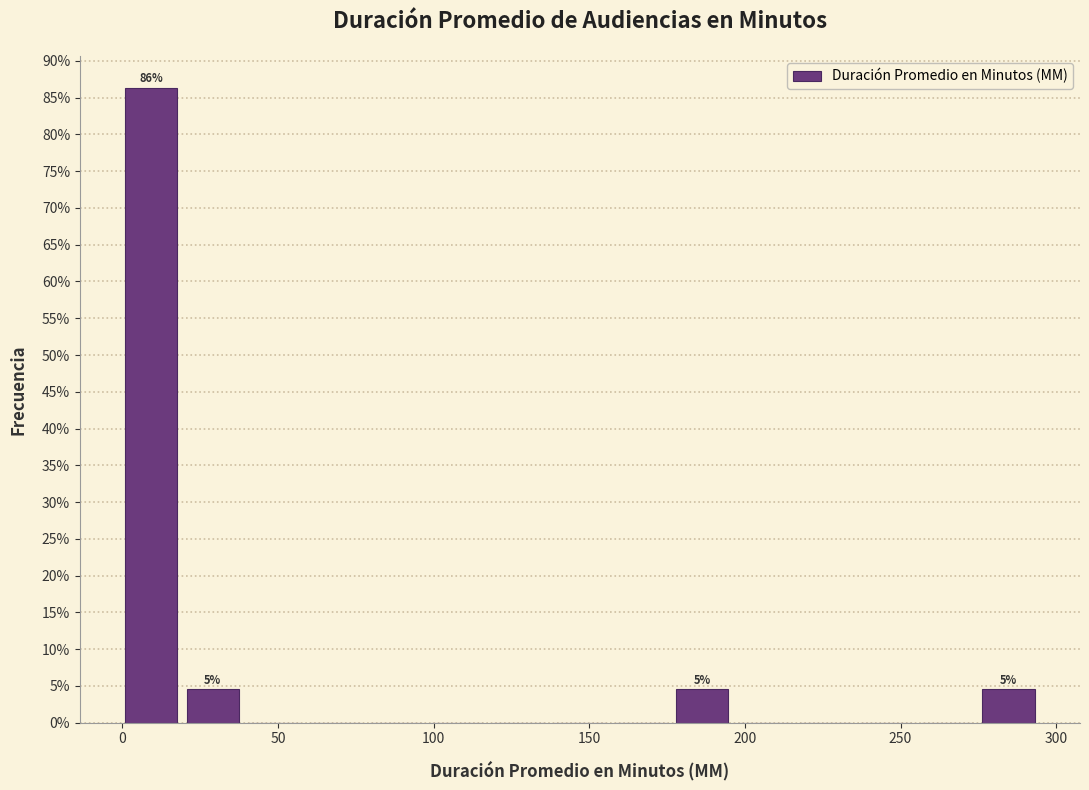

Around what value on the x-axis is the tallest bar? Give the approximate position of its centre, as read against the axis.

10